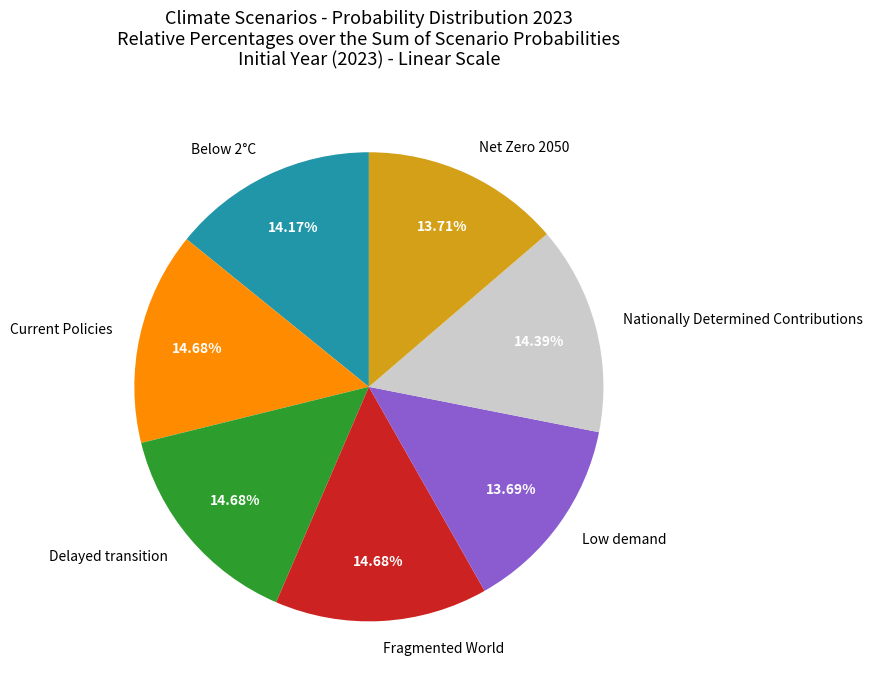

To the nearest percent, what portion does Low demand represent?

14%